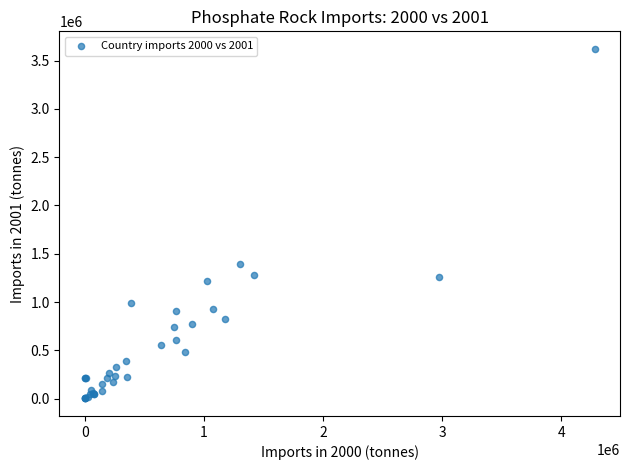

What Y value in the scatter plot is closest to 1811626?

1395630